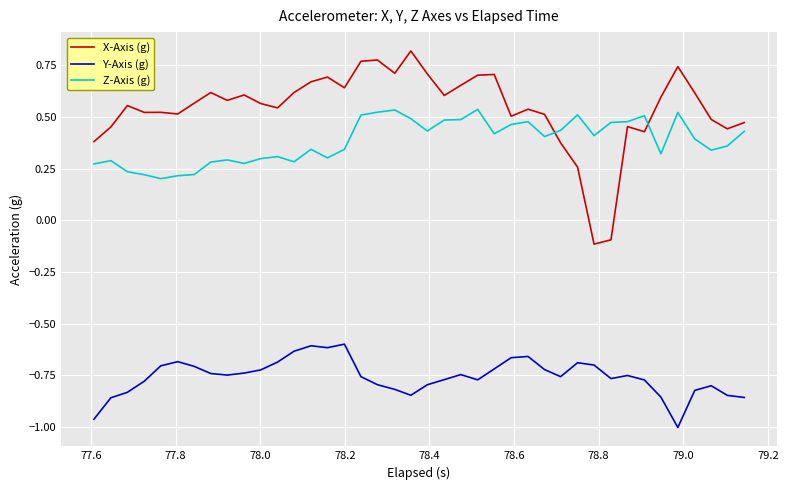

True or false: X-Axis (g) and Y-Axis (g) cross at least once.

False